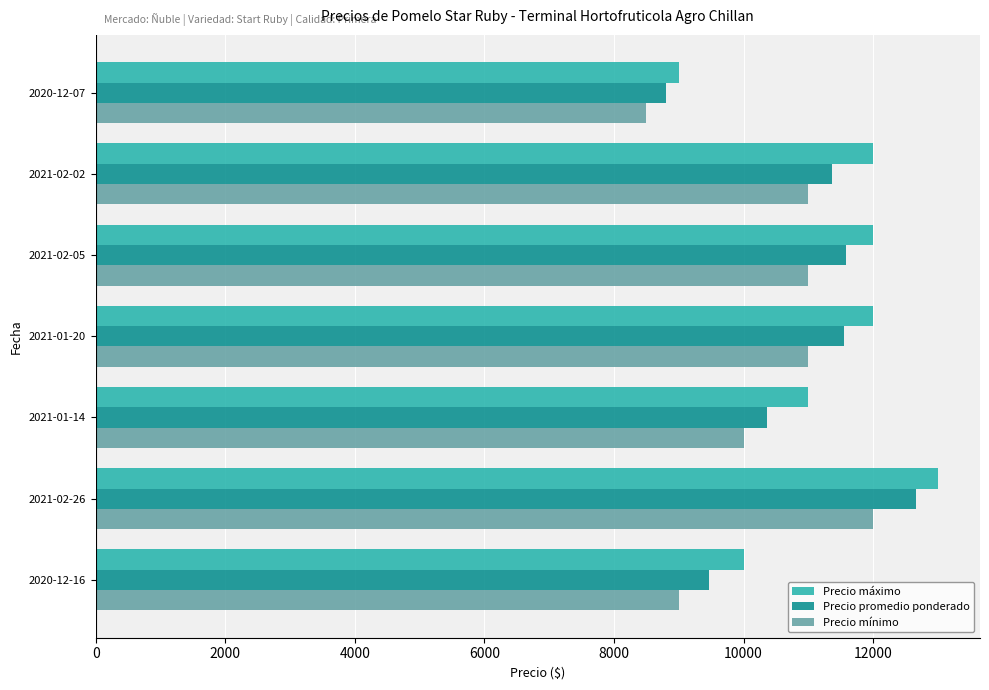

At which label does Precio mínimo reach its peak?

2021-02-26